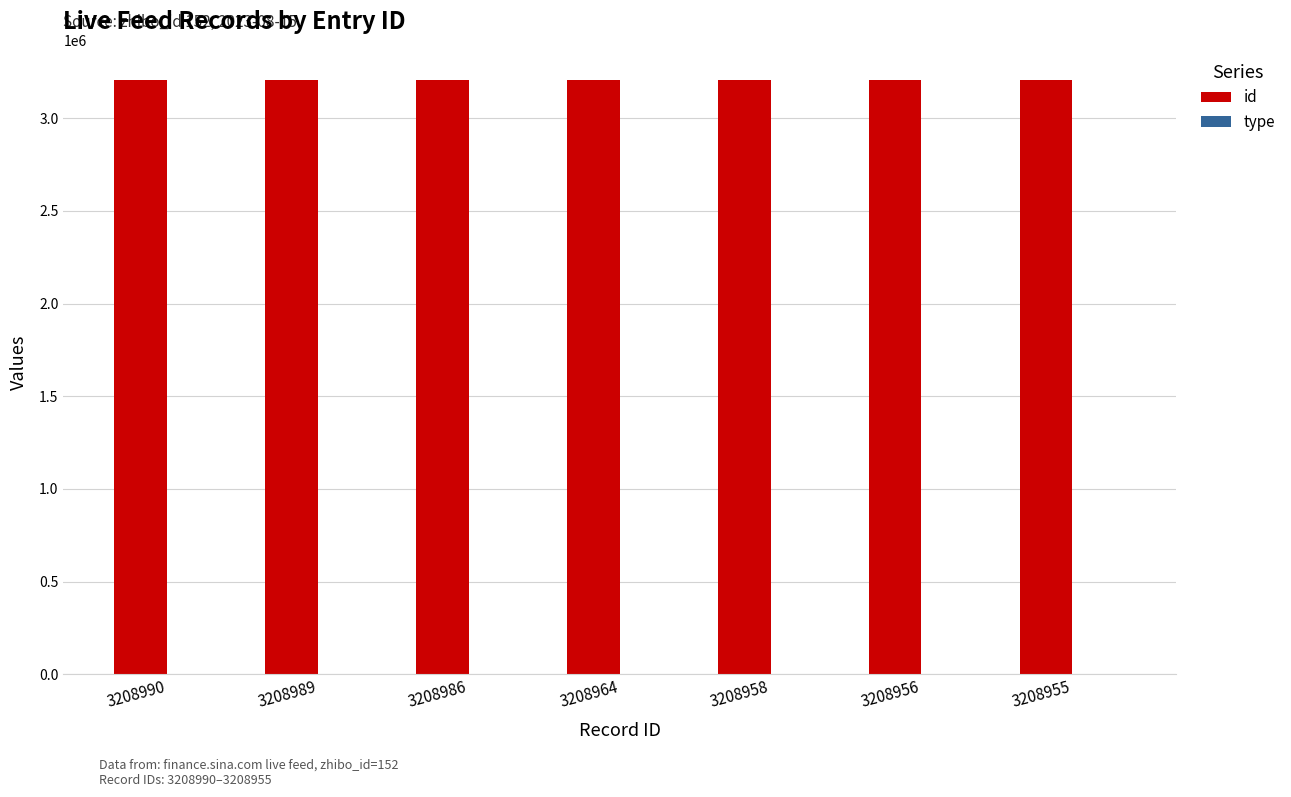

How many distinct data groups are displayed?

2